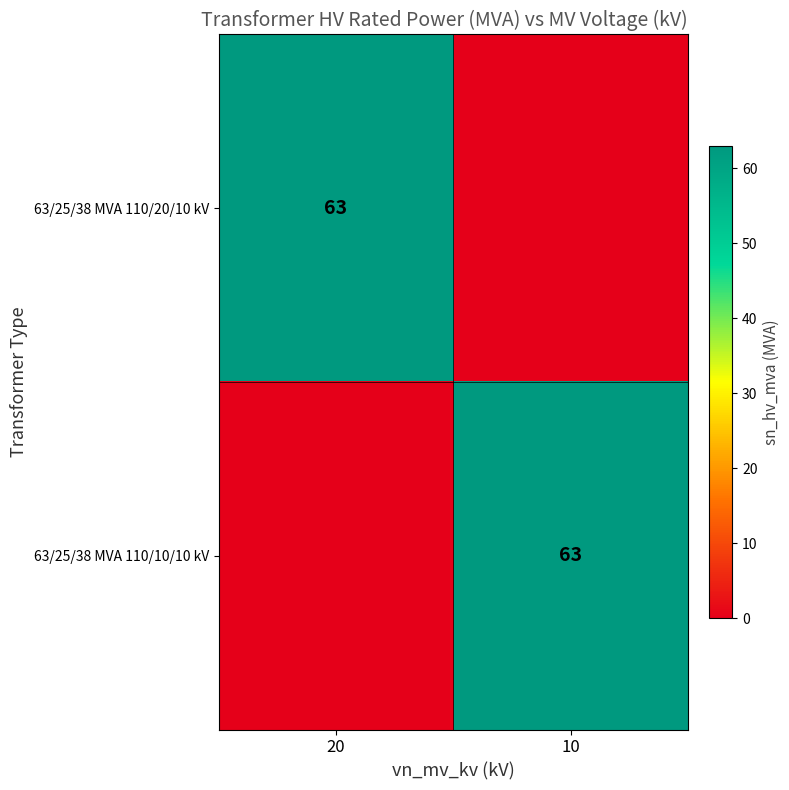

The 63/25/38 MVA 110/20/10 kV series shows 13 at 20. True or false?

False